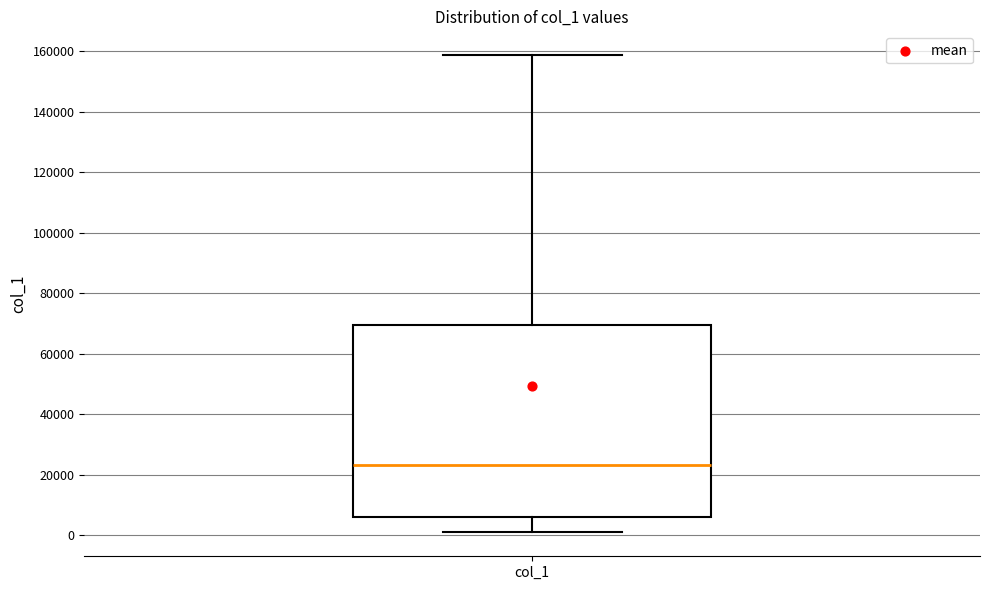

Read this box plot against the y-axis: the position of the median line, the range covered by the box, and the ends of both whiskers. The values are not printed on the chart, so give them approximately, as read against the axis.

median 24000, box 6000 to 70000, whiskers 0 to 158000